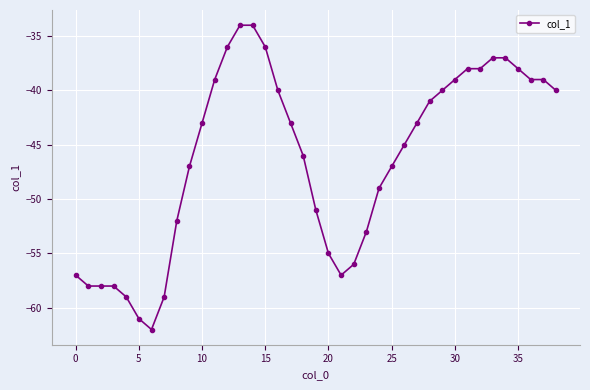

Reading left to right, extract all data points from this chart.

-57	-58	-58	-58	-59	-61	-62	-59	-52	-47	-43	-39	-36	-34	-34	-36	-40	-43	-46	-51	-55	-57	-56	-53	-49	-47	-45	-43	-41	-40	-39	-38	-38	-37	-37	-38	-39	-39	-40